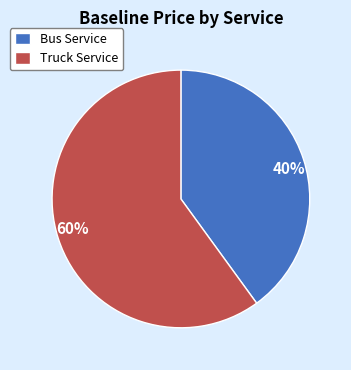

True or false: Truck Service accounts for 60% of the total.

True